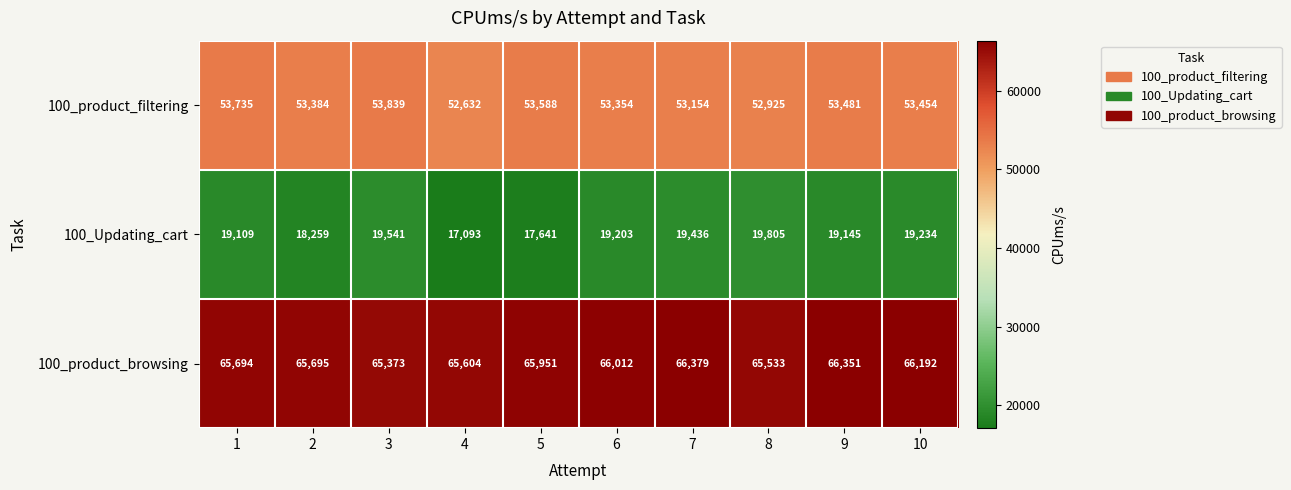

The value of 100_product_filtering at 10 is 11175. True or false?

False